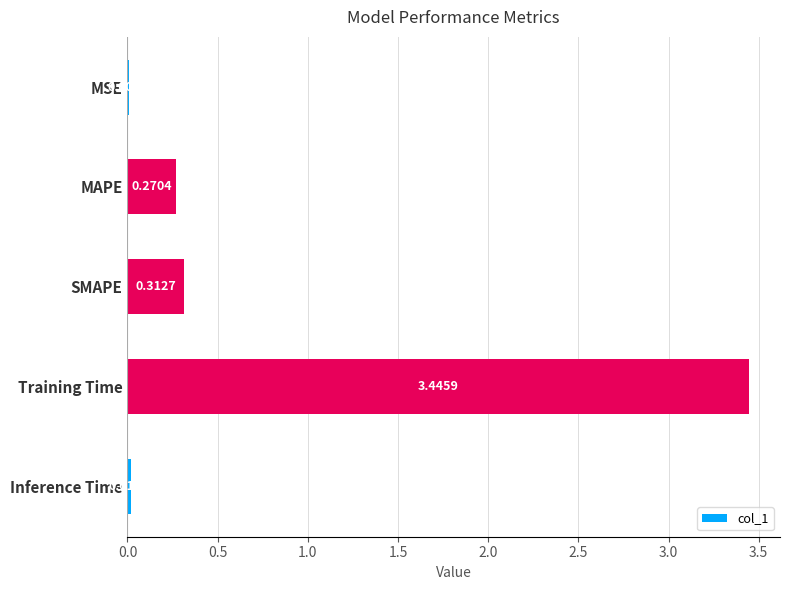

Where is the data nearest to the value 1?

SMAPE